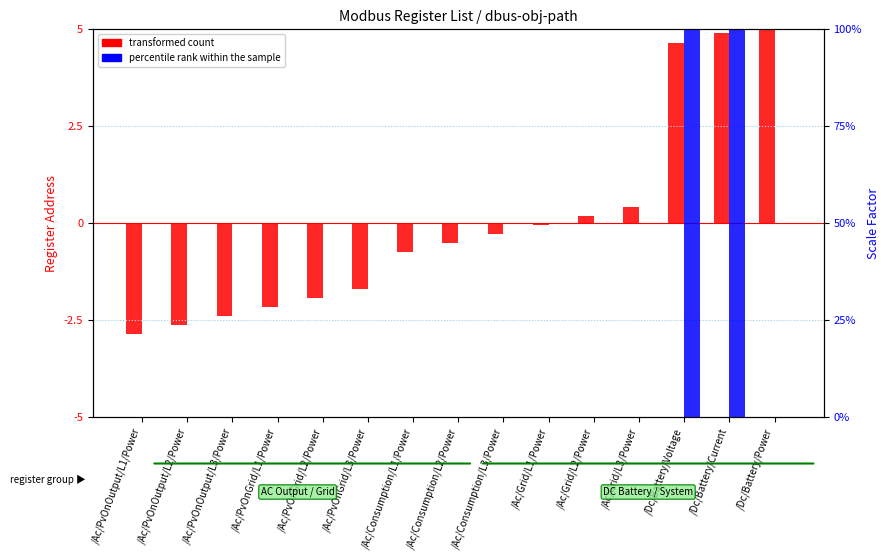

What is the sum of the transformed count values at /Dc/Battery/Voltage and /Ac/PvOnOutput/L2/Power?

2.0